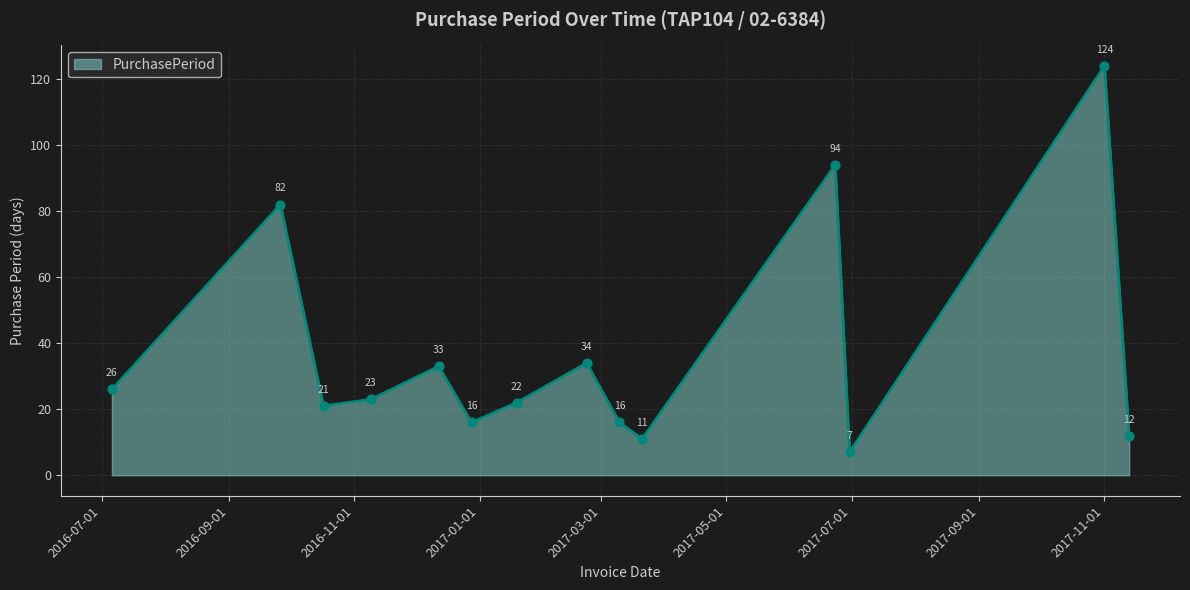

What is the difference between the maximum and minimum values?

117